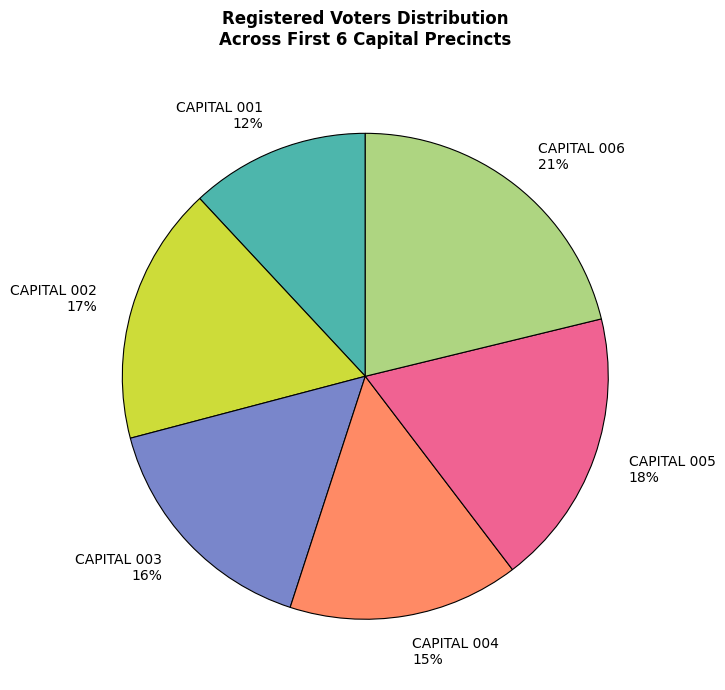

Between CAPITAL 004 15% and CAPITAL 003 16%, which is larger?

CAPITAL 003 16%